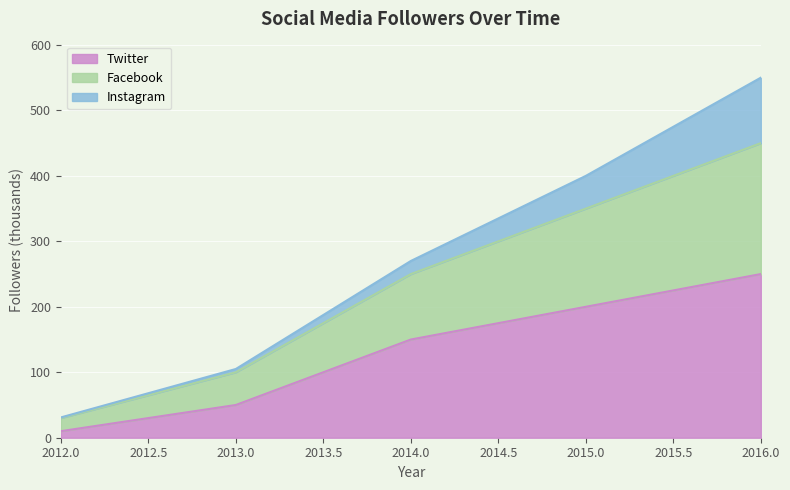

Which has a higher value, 2016 or 2013?

2016